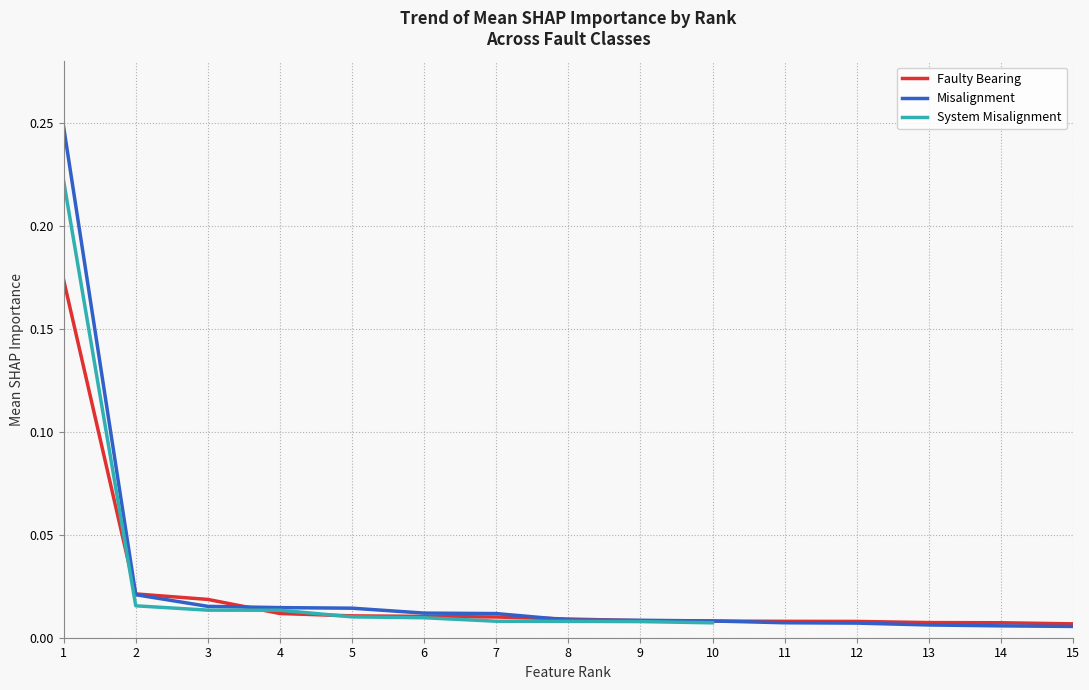

What is the difference between the maximum and minimum values in the Faulty Bearing series?

0.2